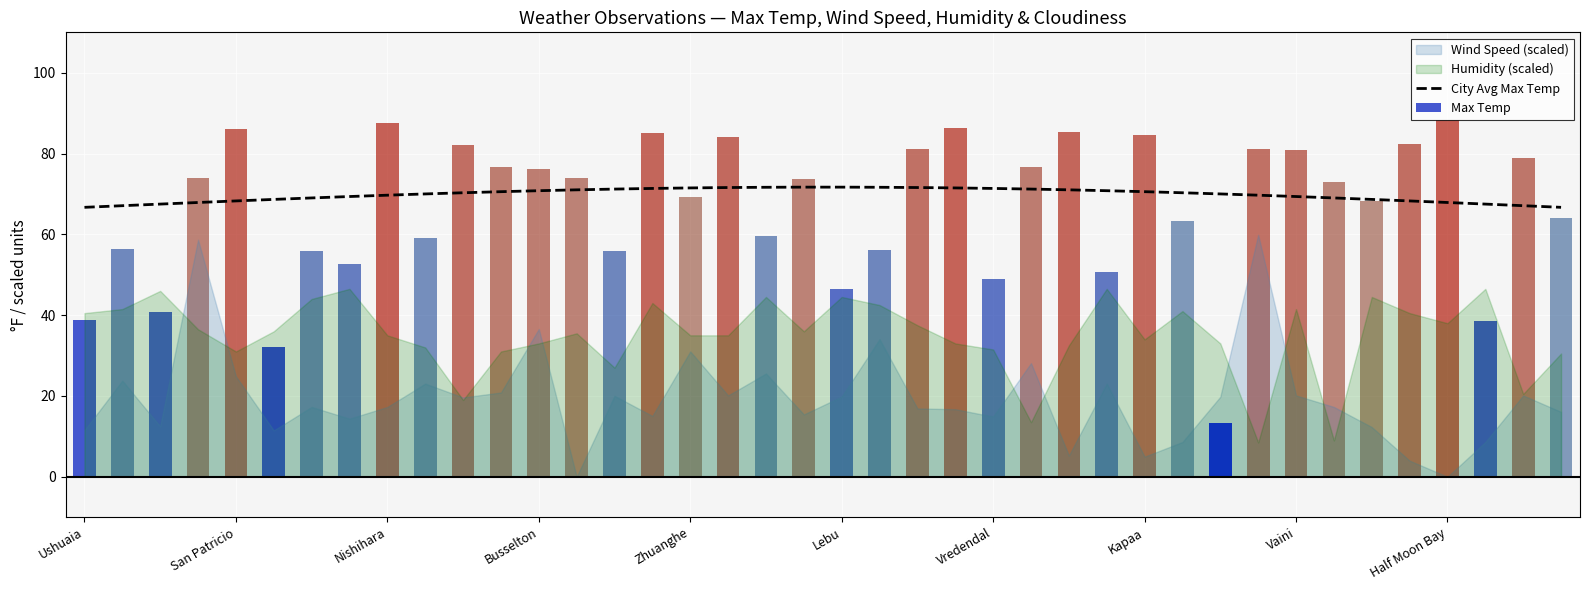

The value at 33 is 69.0. True or false?

True